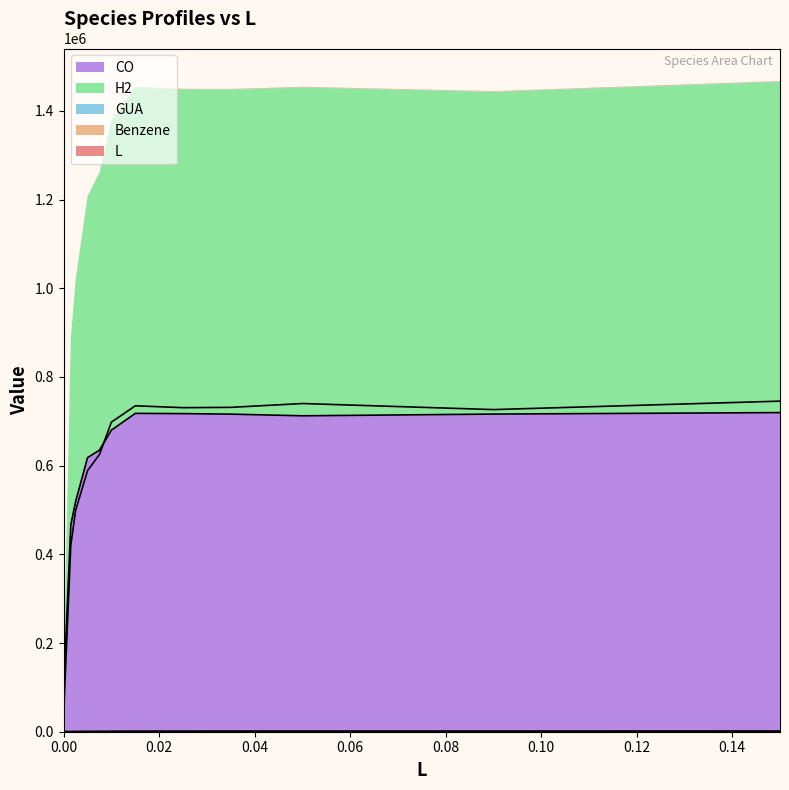

Which series has the largest range (max minus min)?

H2